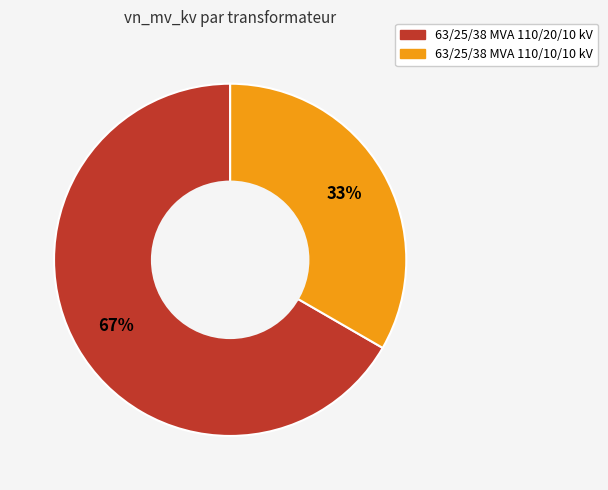

What is the smallest slice in the pie chart?

63/25/38 MVA 110/10/10 kV